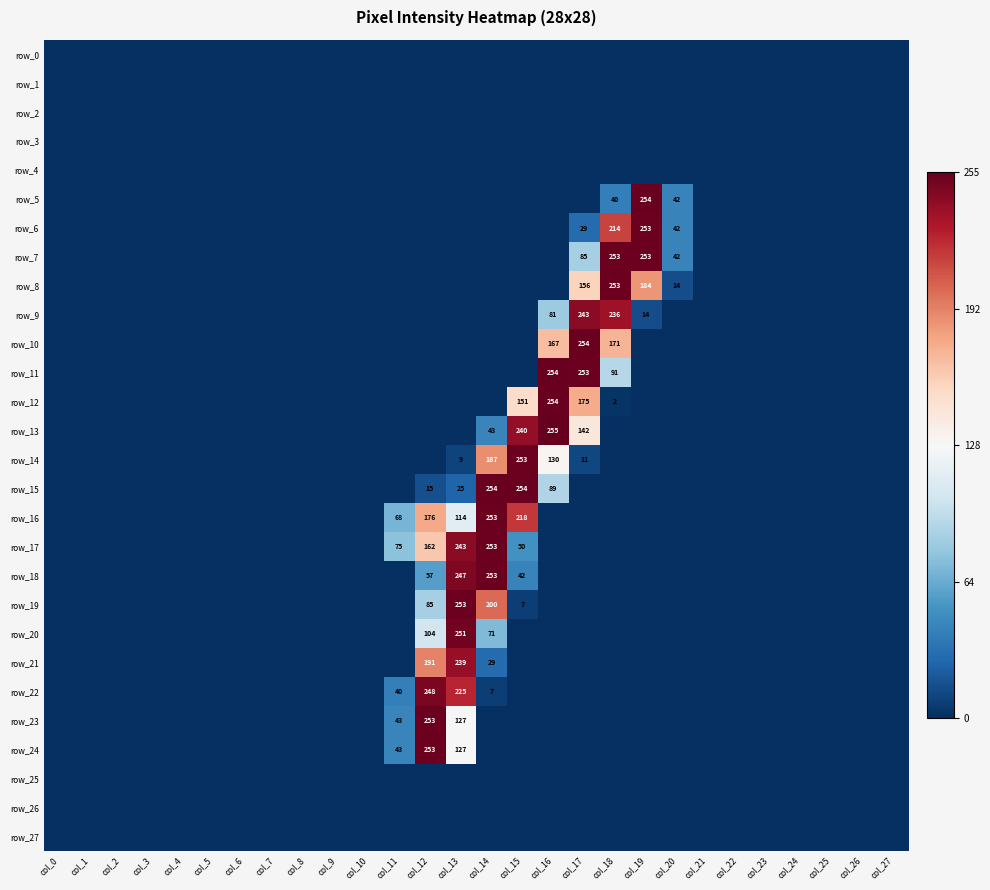

Which series changed the most between col_9 and col_13?

row_19